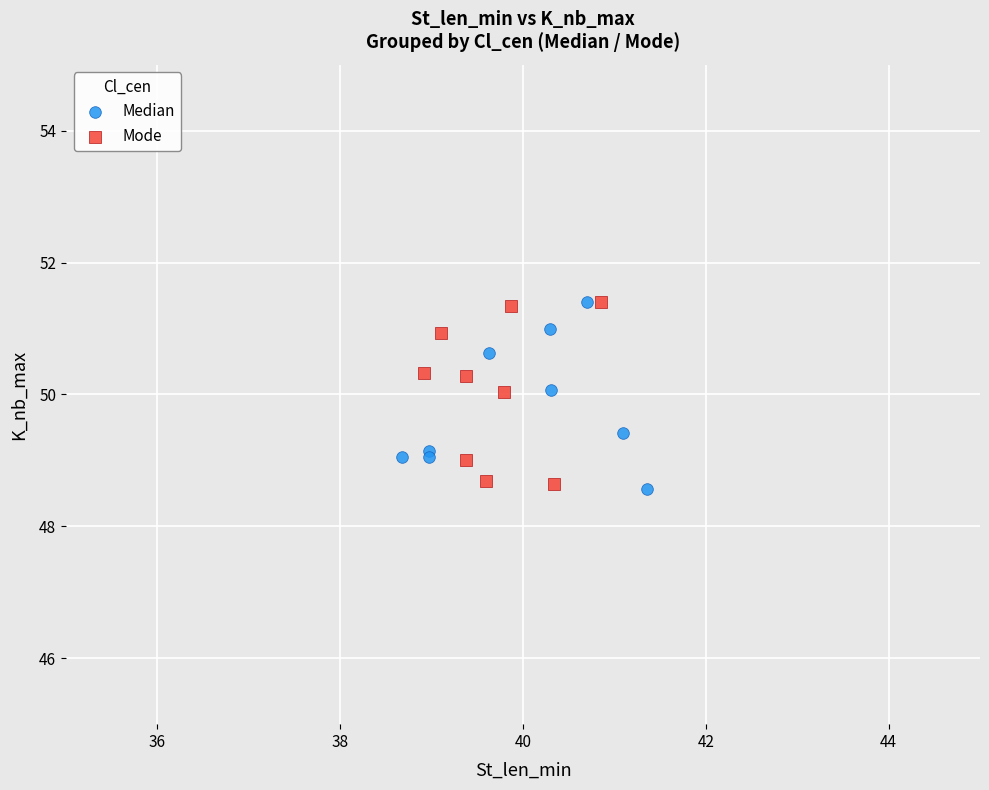

What are all the series names shown in the legend?

Median, Mode